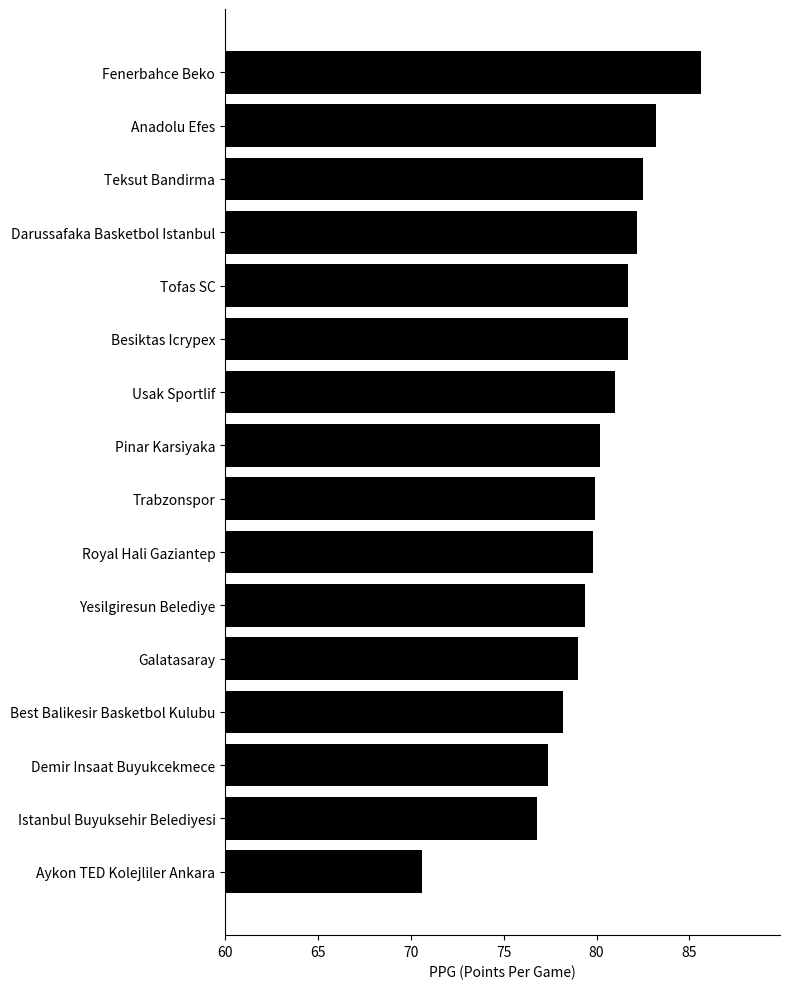

The chart shows a value of 138.7 at Best Balikesir Basketbol Kulubu. True or false?

False